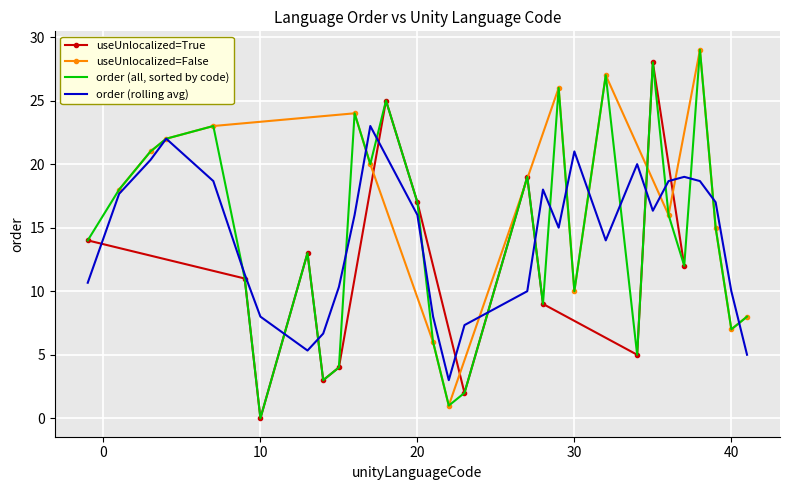

What is the maximum value for order (all, sorted by code)?

29.0